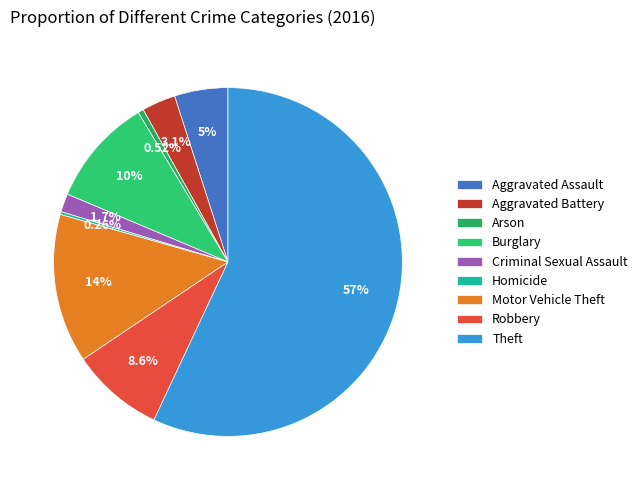

To the nearest percent, what is the difference between the largest and smallest slice percentages?

57%